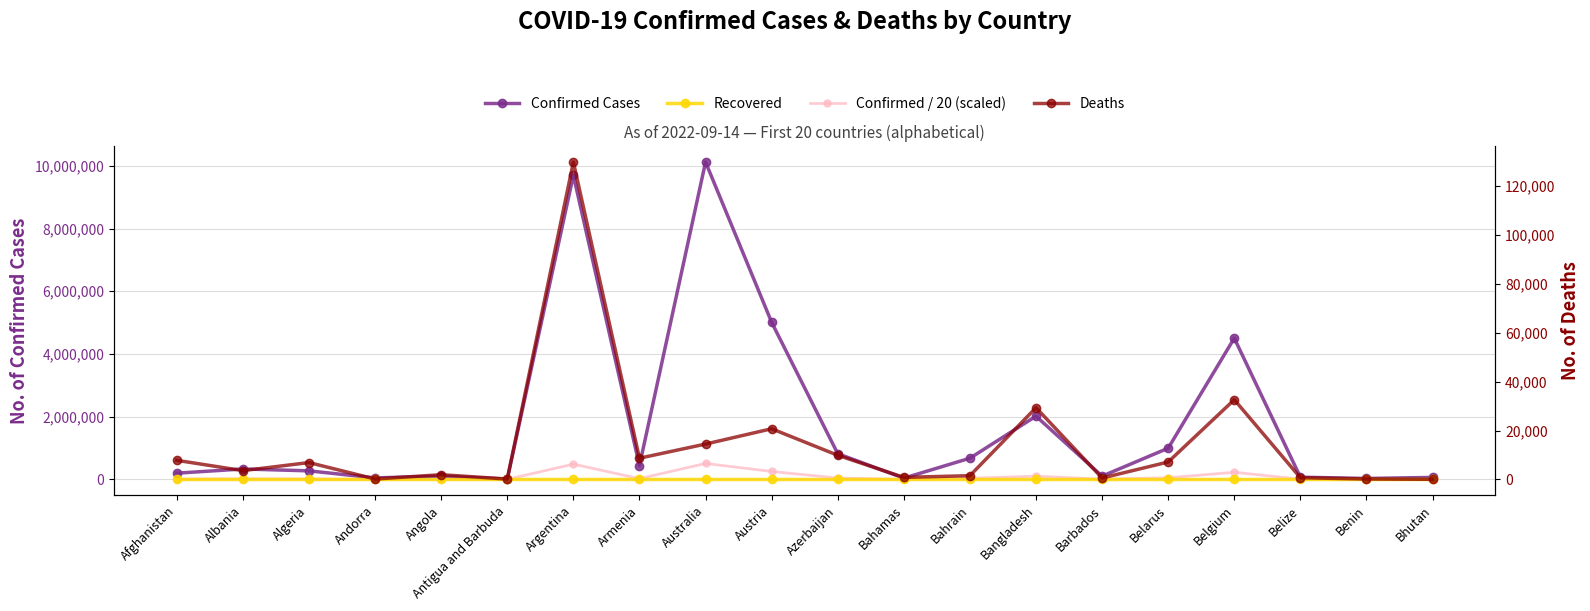

At which category does Deaths reach its first local peak?

Algeria